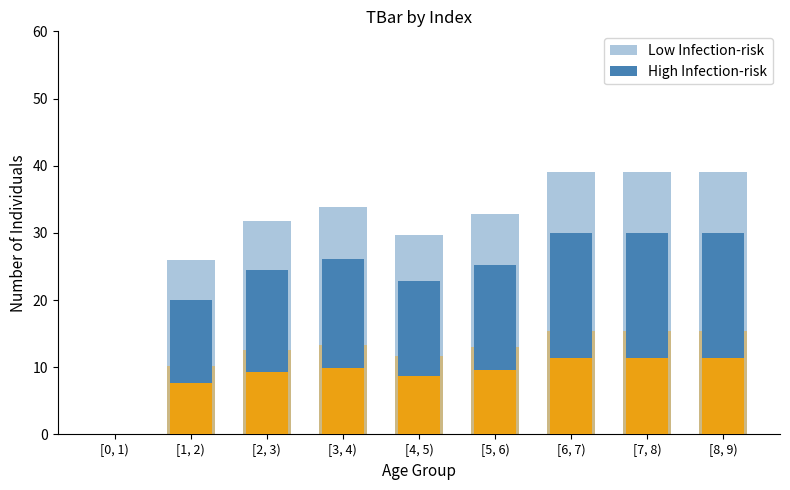

What are all the series names shown in the legend?

Low Infection-risk, High Infection-risk